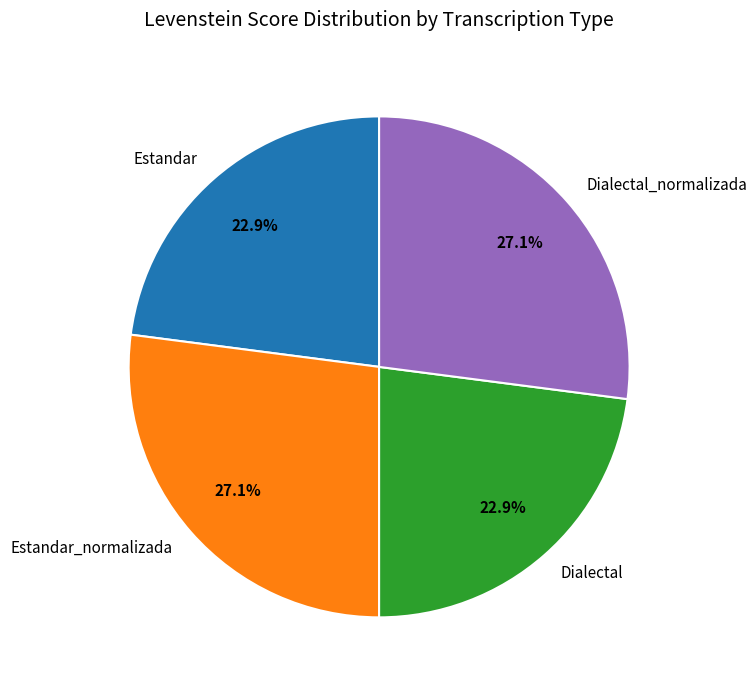

How much of the chart is everything except Dialectal_normalizada?

72.9%